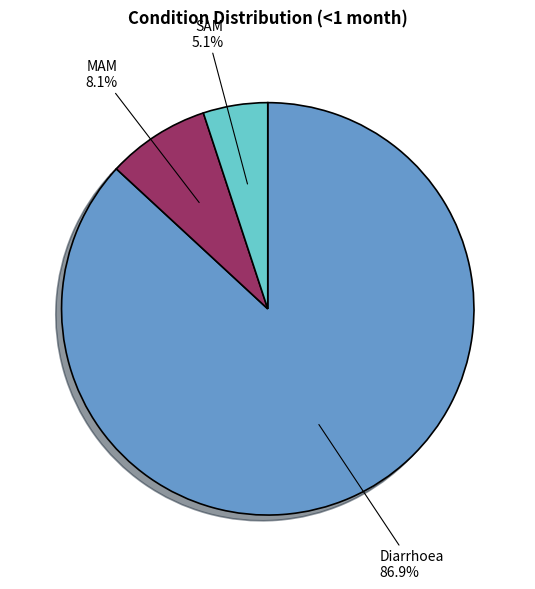

Is there any slice that represents more than half of the pie?

Yes